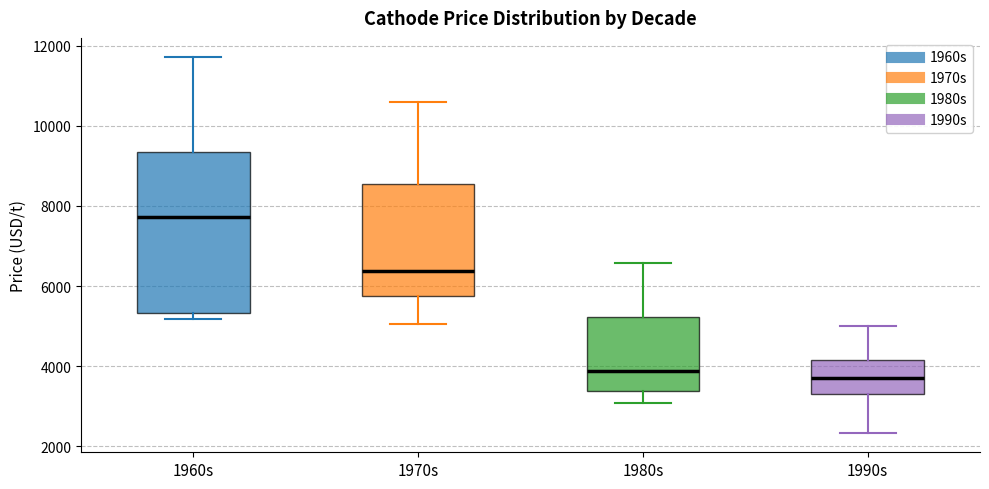

Reading left to right, read every box against the y-axis: the position of its median line, the range the box covers, and the ends of its whiskers. The values are not printed on the chart, so give them approximately, as read against the axis.

1960s: median 7800, box 5400 to 9400, whiskers 5200 to 11800
1970s: median 6400, box 5800 to 8600, whiskers 5000 to 10600
1980s: median 3800, box 3400 to 5200, whiskers 3000 to 6600
1990s: median 3800, box 3400 to 4200, whiskers 2400 to 5000